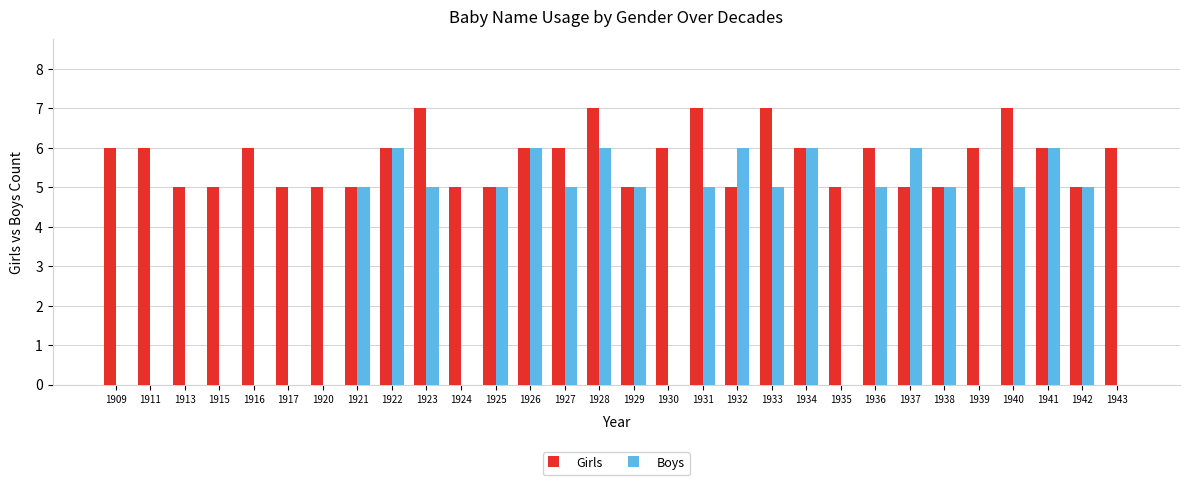

Is the value of Boys at 1940 greater than the value of Girls at 1922?

No